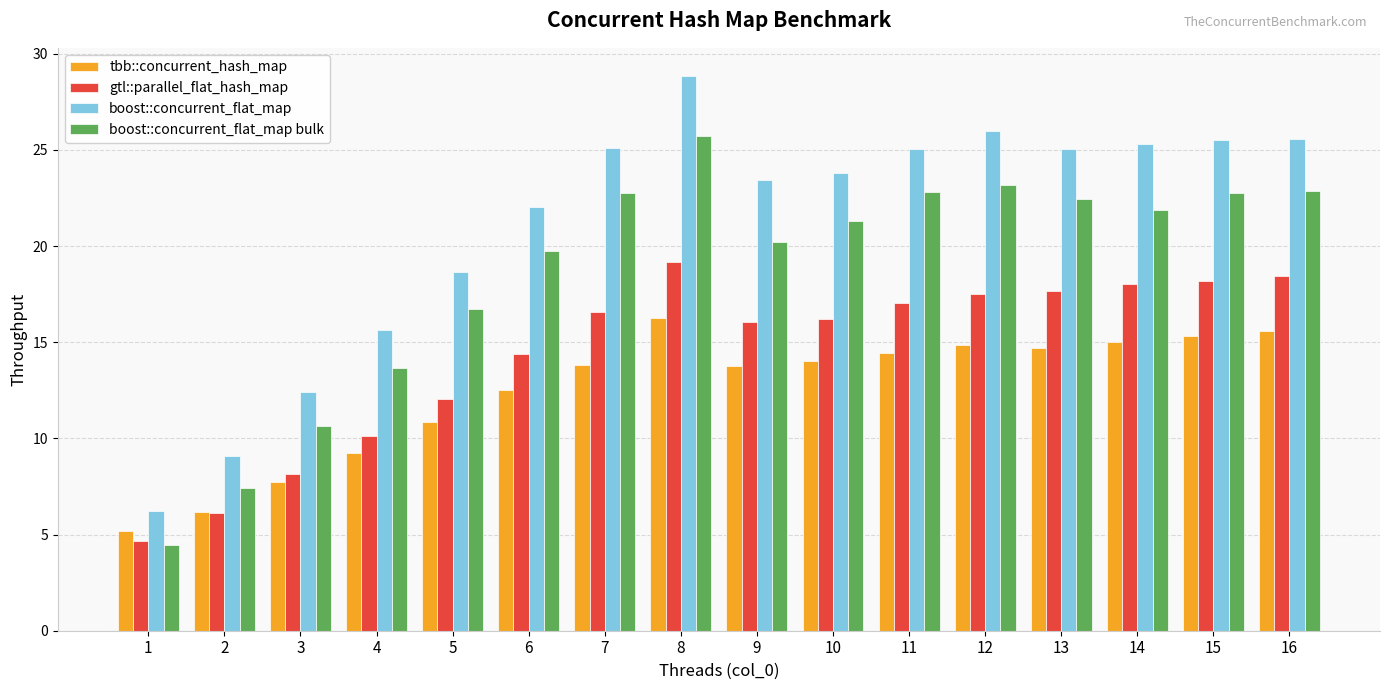

What is the total value across all series at 2?

28.8